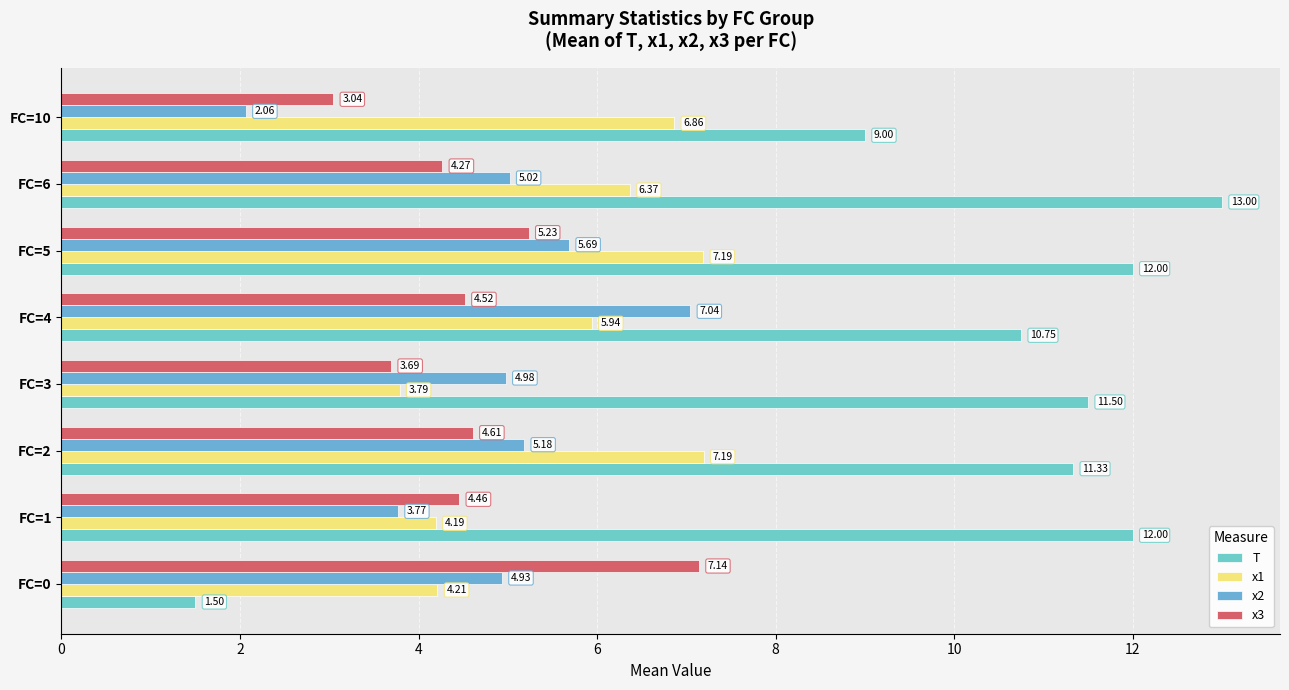

What is the minimum value shown in the chart?

1.5